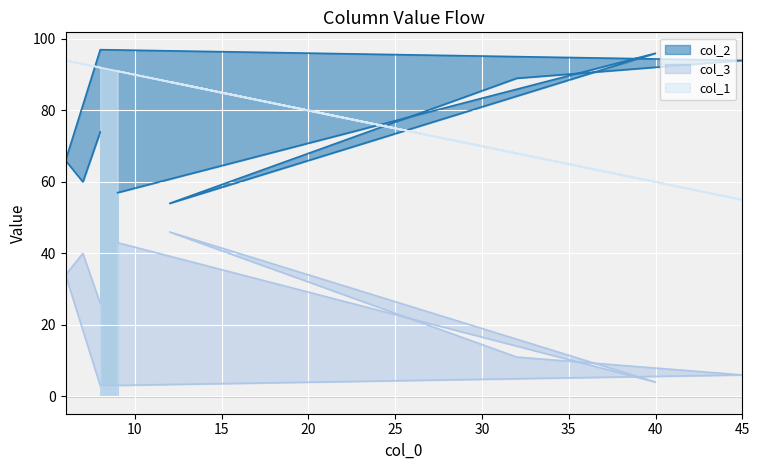

Which label corresponds to the smallest value in the chart?

8